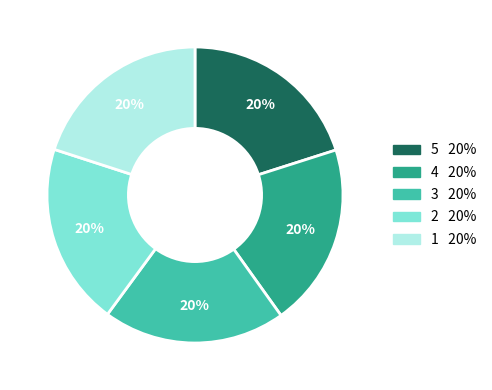

Is there a majority slice in this chart?

No